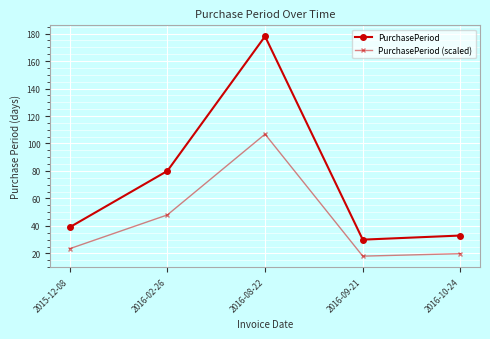

What is the difference between the highest and lowest values at 2016-08-22?

71.2